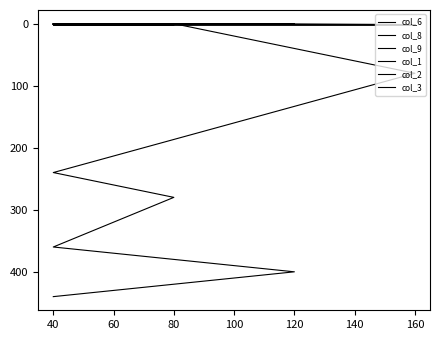

Count the col_9 values in the range 0 to 1.

2